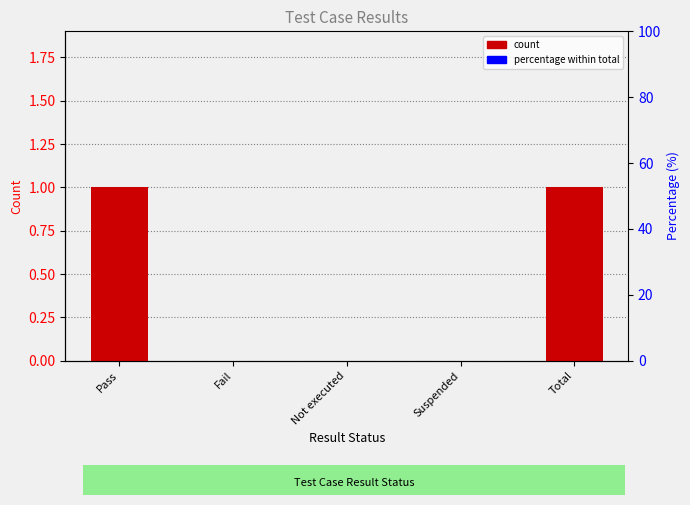

Which has a higher value, Total or Suspended?

Total